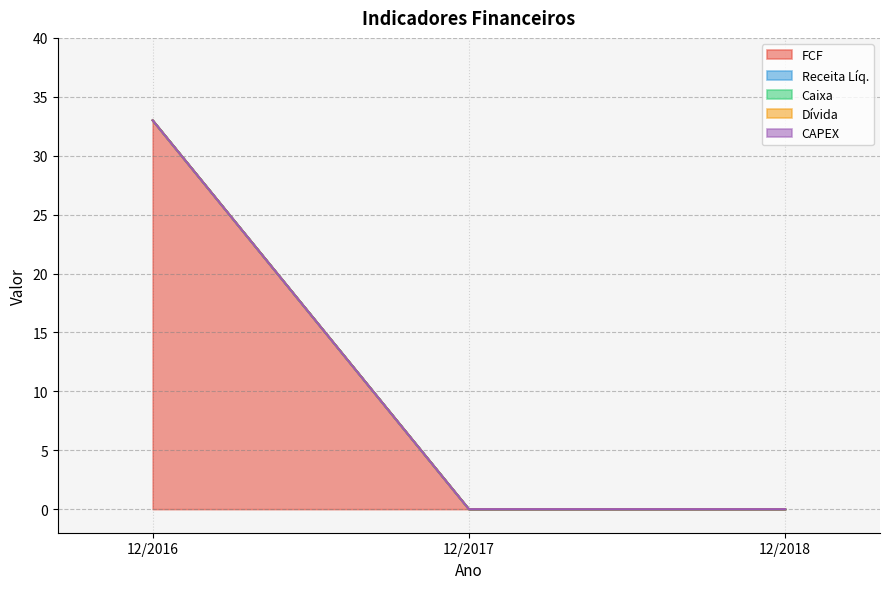

What is the value of the FCF point at the 1st from the left?

33